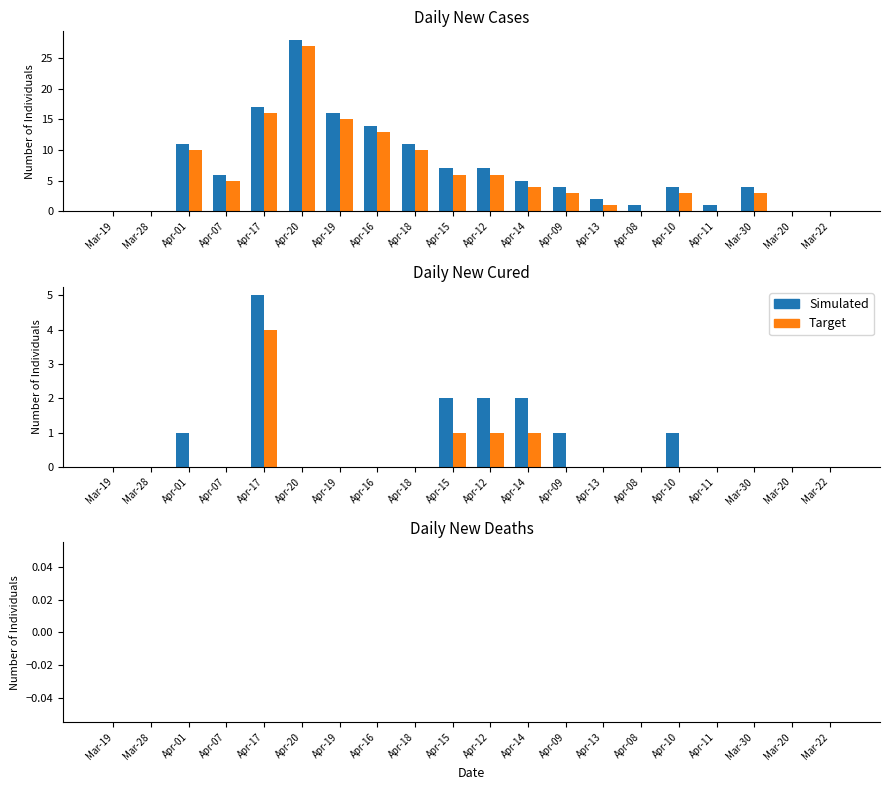

At how many categories does at least one series exceed 8?

6